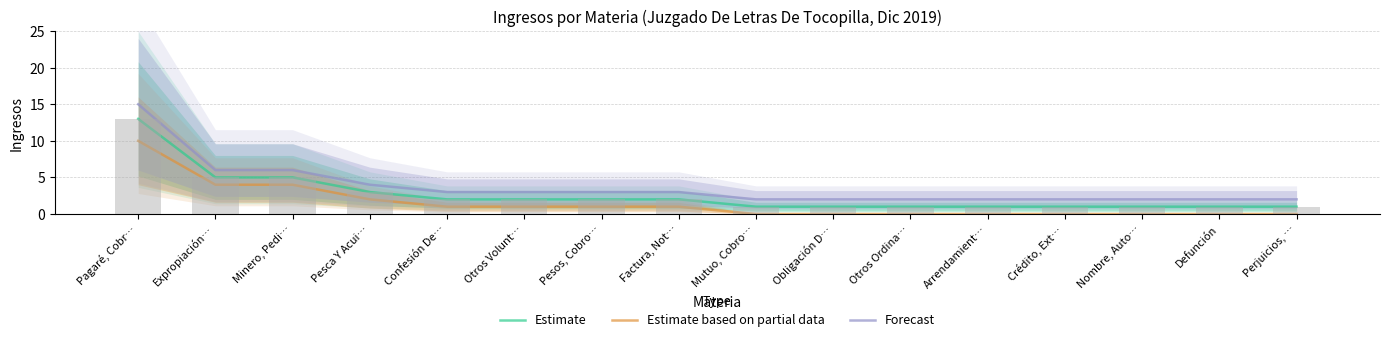

Rank the series at Expropiación… from lowest to highest value.

Estimate based on partial data, Estimate, Forecast